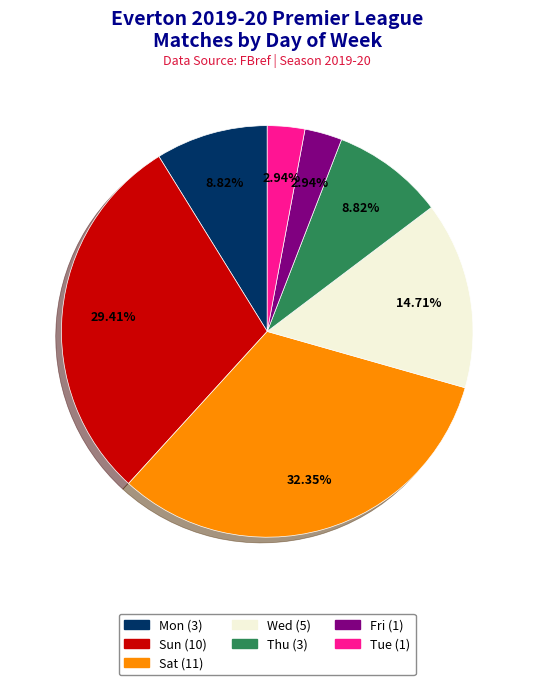

To the nearest percent, what percentage of the pie is Tue?

3%